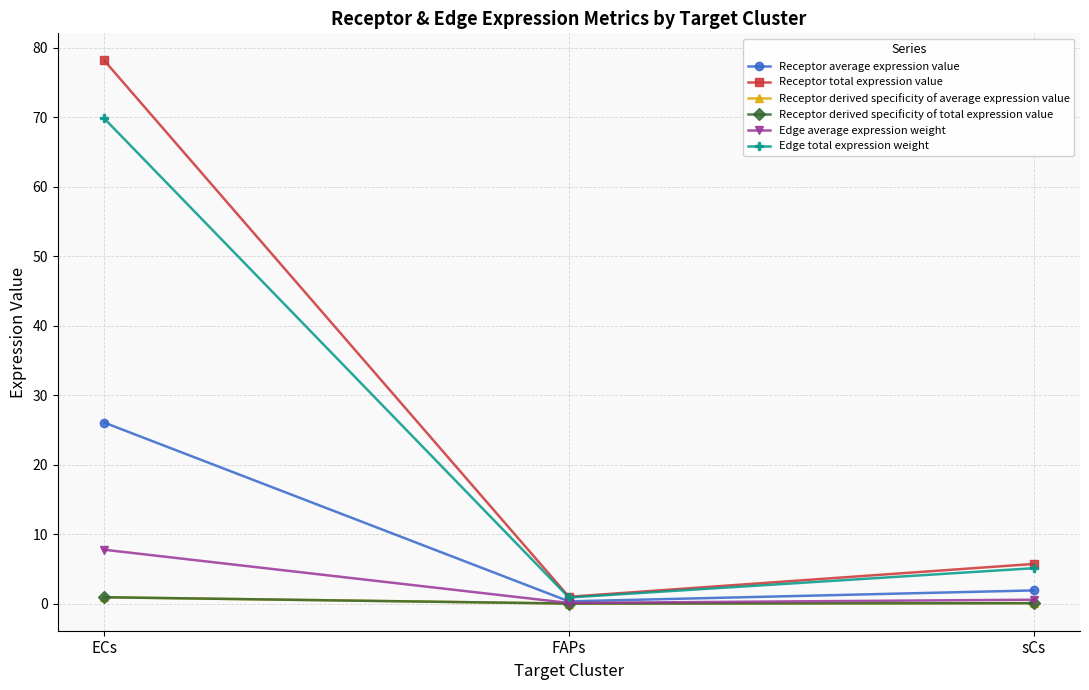

Does the chart have visible grid lines?

Yes